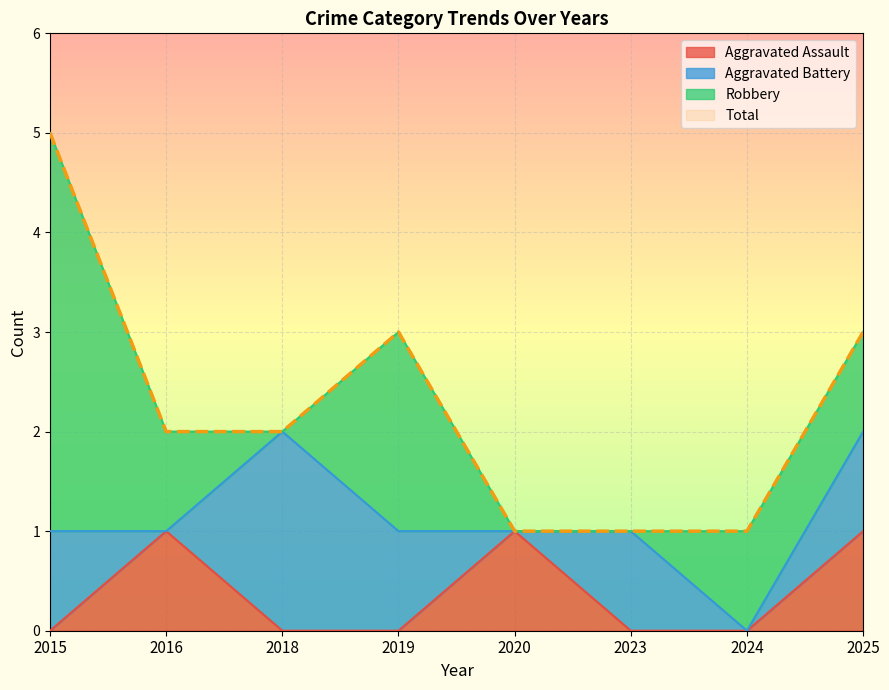

Which series changed the most between 2020 and 2024?

Aggravated Assault